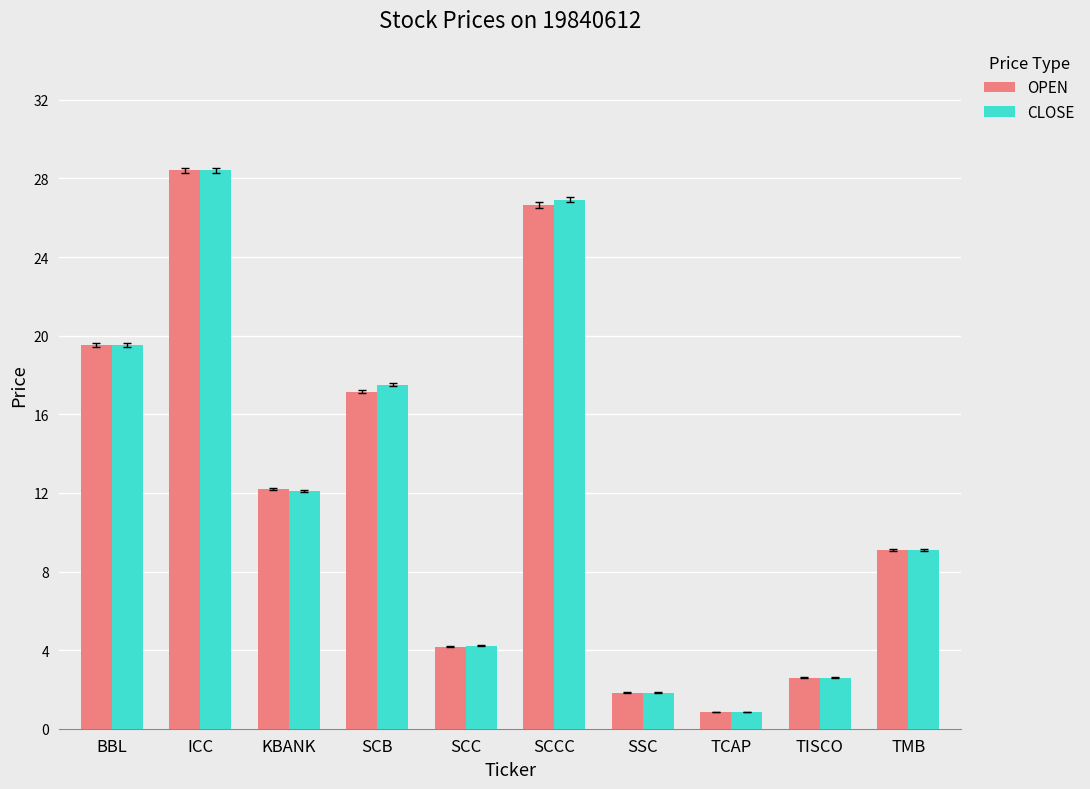

Is it true that OPEN equals 26.7 at SCCC?

True